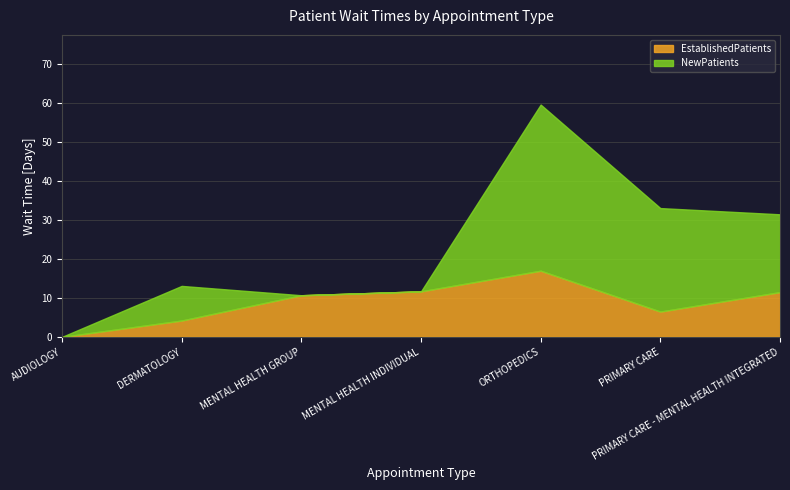

The value of NewPatients at MENTAL HEALTH INDIVIDUAL is -23.8. True or false?

False